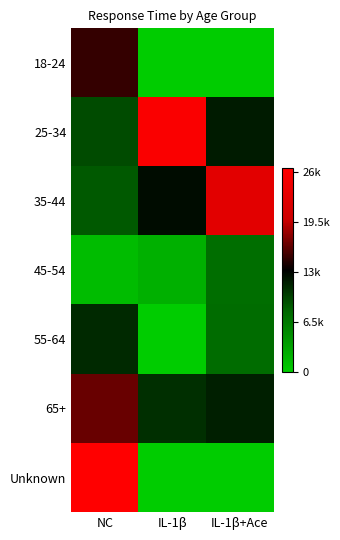

Reading left to right, transcribe all the data shown in this chart.

18-24: NC=14877	IL-1β=0	IL-1β+Ace=0
25-34: NC=9366	IL-1β=25798	IL-1β+Ace=11784
35-44: NC=8642	IL-1β=12507	IL-1β+Ace=22708
45-54: NC=1307	IL-1β=2245	IL-1β+Ace=7267
55-64: NC=11046	IL-1β=0	IL-1β+Ace=7506
65+: NC=16567	IL-1β=10821	IL-1β+Ace=11651
Unknown: NC=26425	IL-1β=0	IL-1β+Ace=0